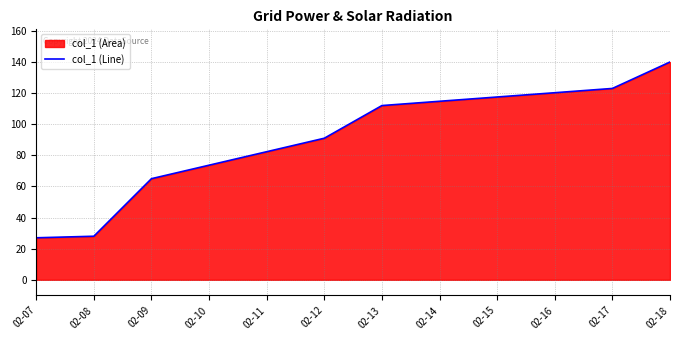

What is the value of the 2nd point from the left?

28